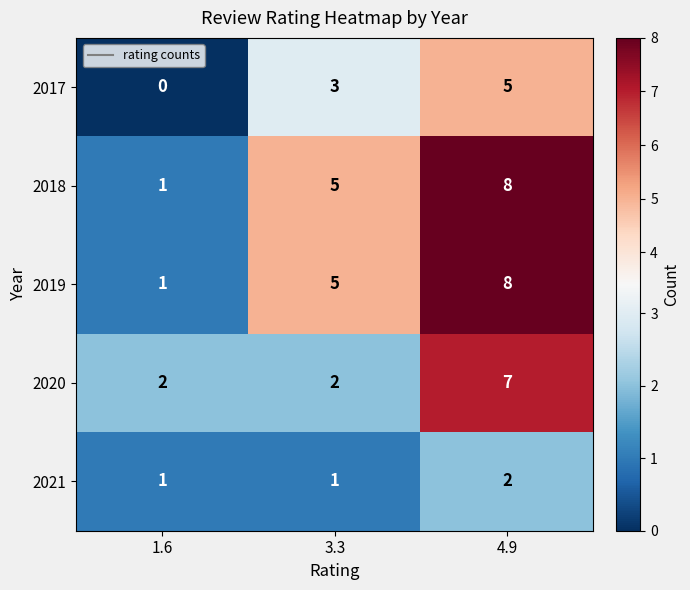

Rank the categories by 2019 value from lowest to highest.

1.6, 3.3, 4.9